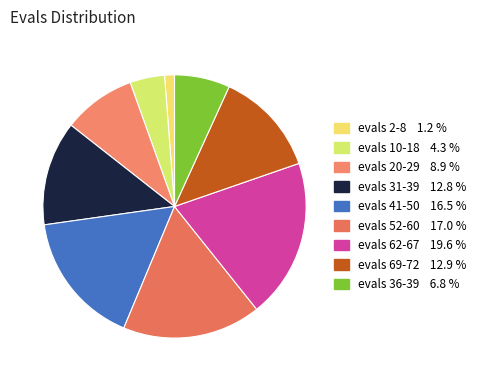

How many slices are in this pie chart?

9